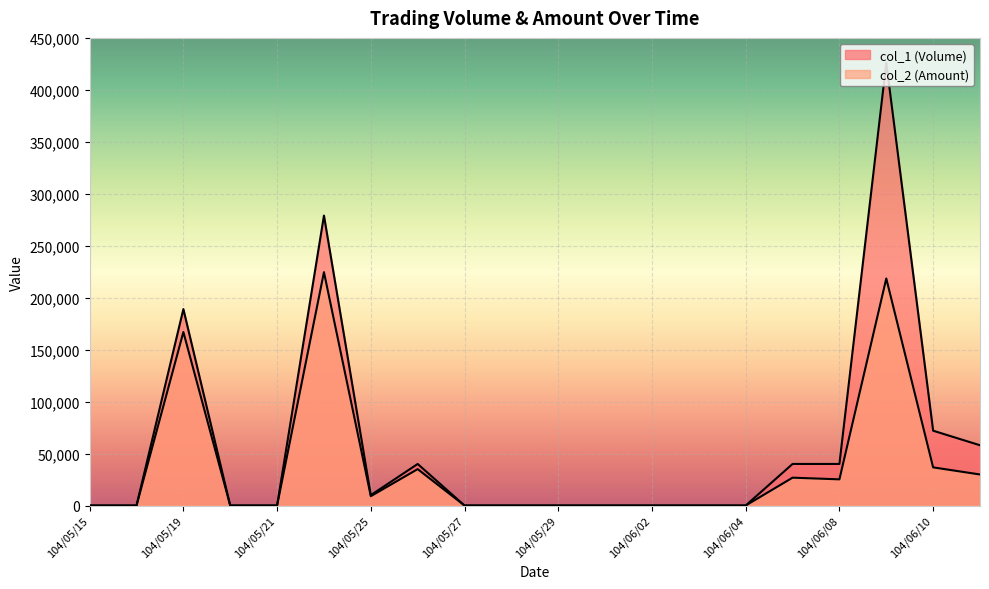

What is the spread (max minus min) of values at 104/06/10?

35280